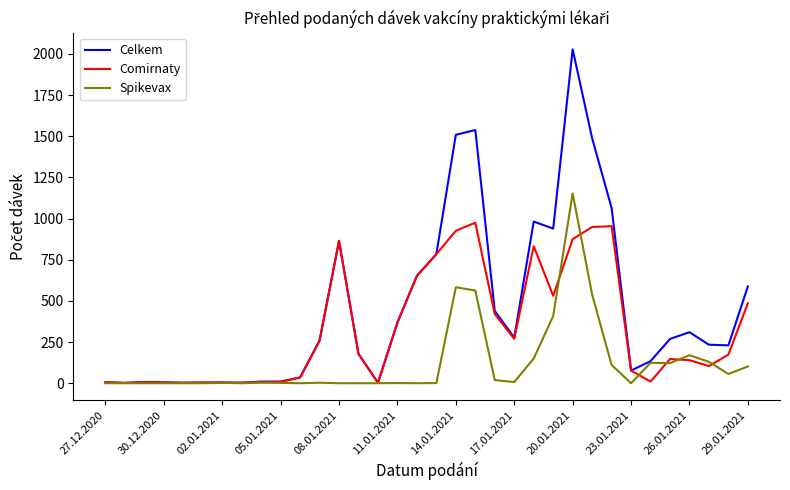

What is the average value of the Celkem series?

450